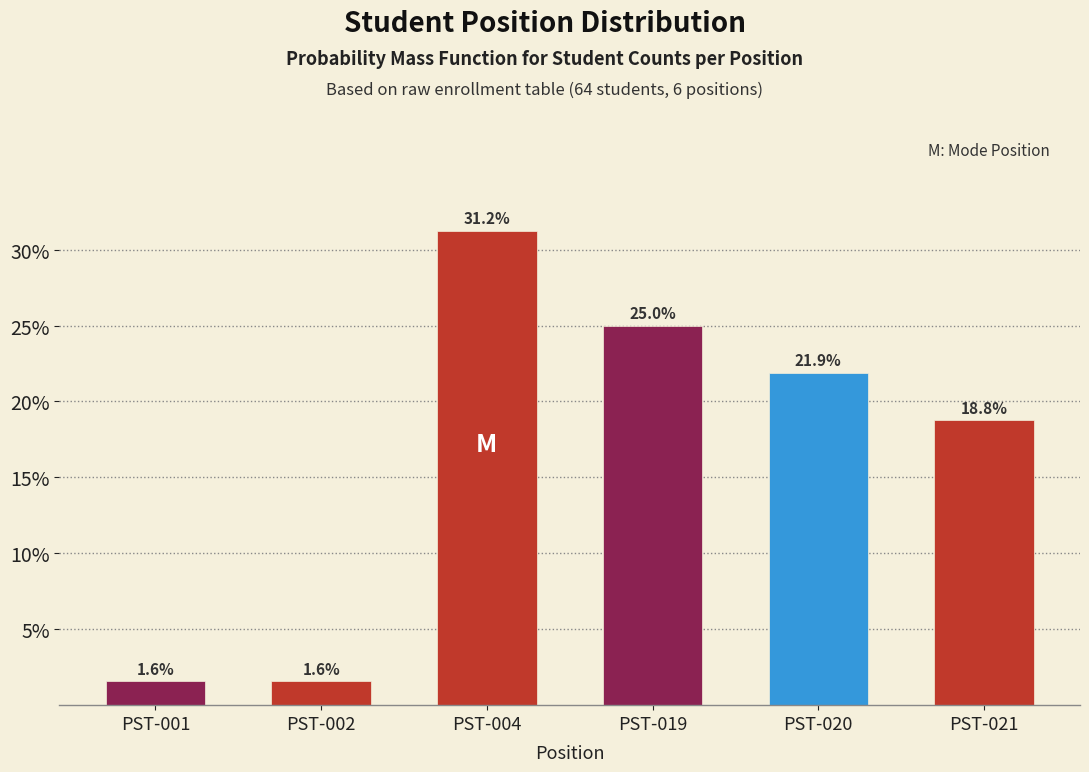

What is the value of the 1st bar from the left?

1.6